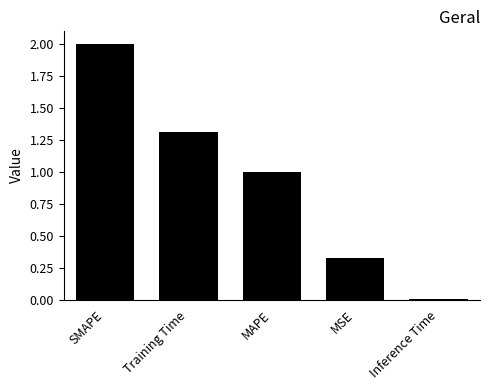

True or false: the data shows 1.0 at SMAPE.

False